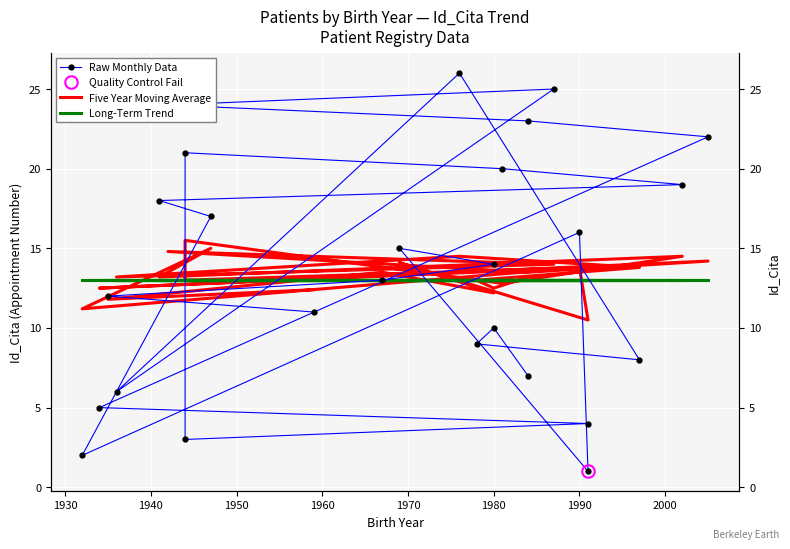

Rank the series by their average value, from lowest to highest.

Long-Term Trend, Five Year Moving Average, Raw Monthly Data